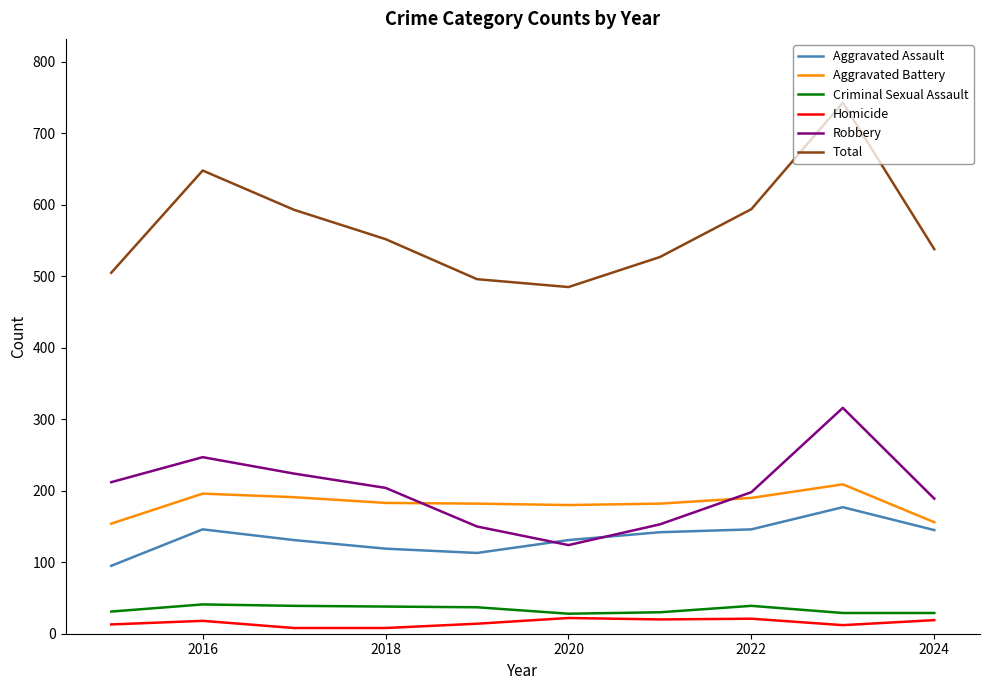

Which series has the largest total across all categories?

Total